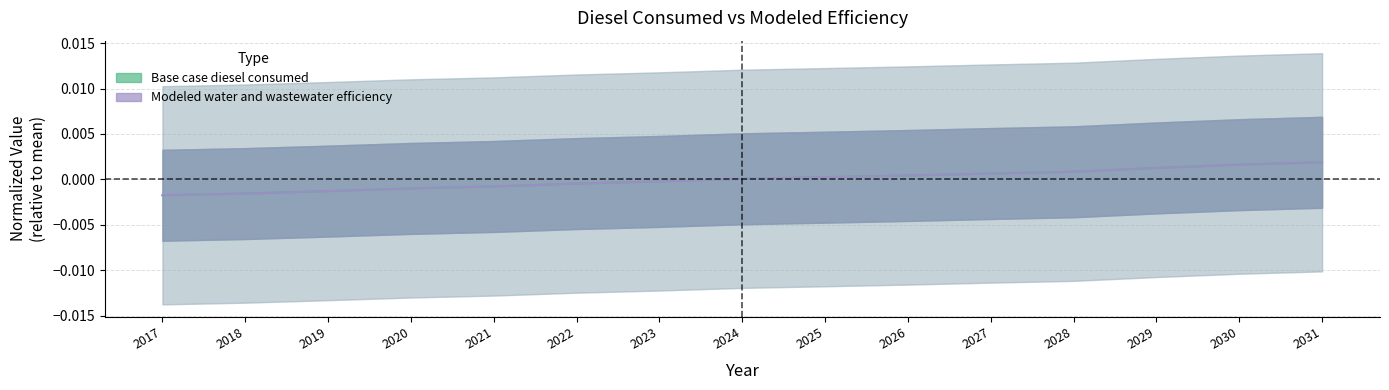

How many values in Base case diesel consumed are below zero?

7